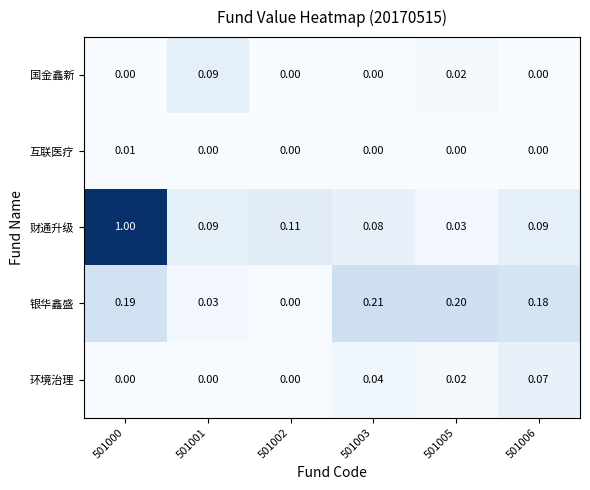

List the series in order of their peak value, highest first.

财通升级, 银华鑫盛, 国金鑫新, 环境治理, 互联医疗